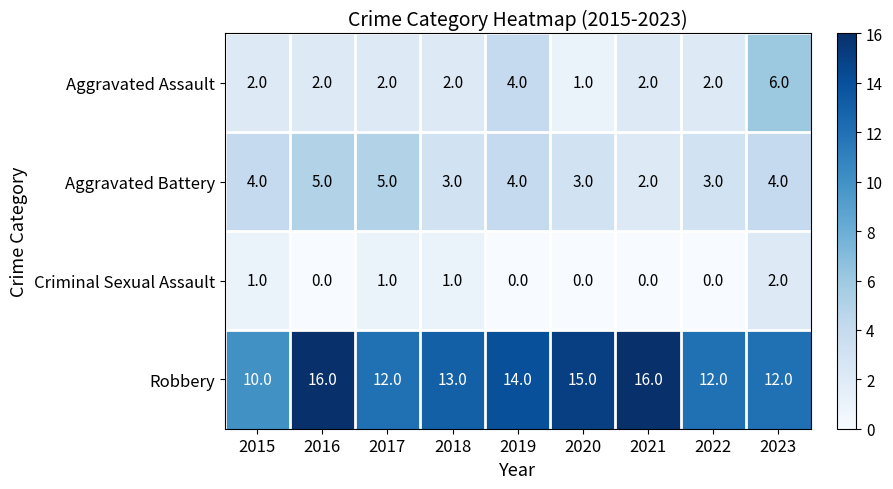

Which category has the highest value in the Criminal Sexual Assault series?

2023